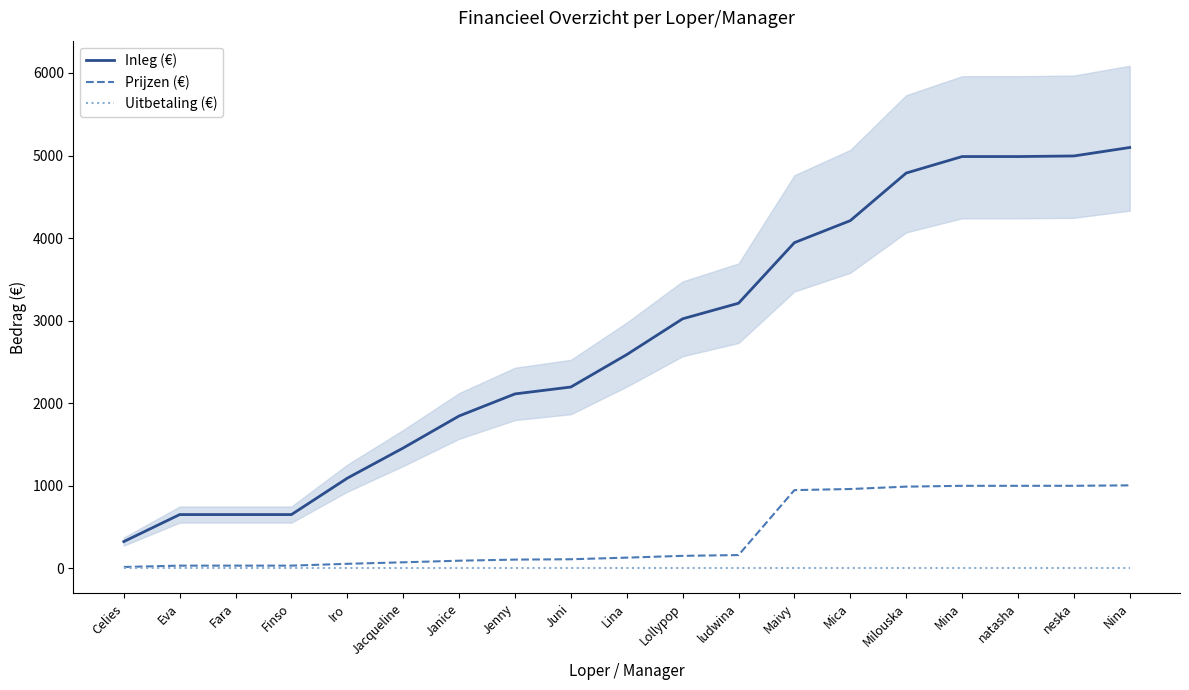

What position from the right is Lollypop?

9